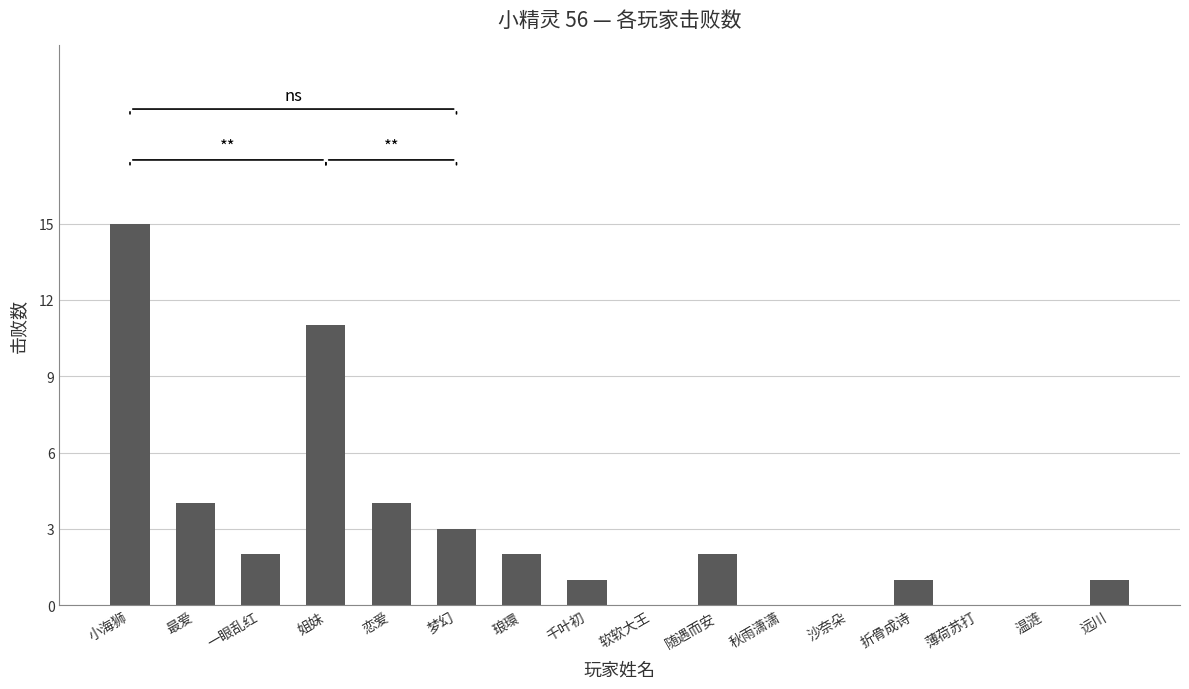

Between 最爱 and 沙奈朵, which is larger?

最爱